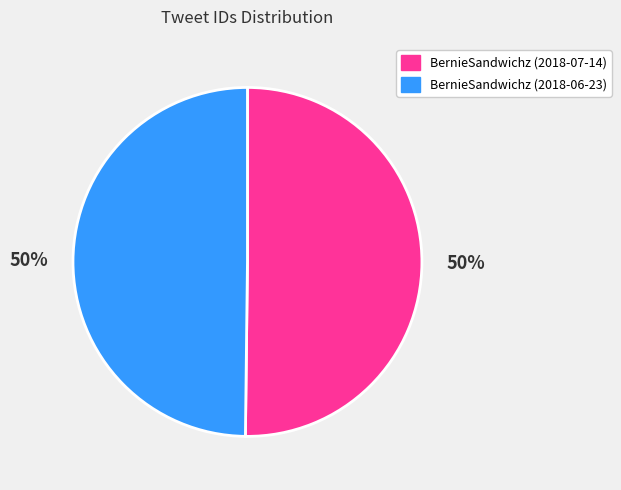

True or false: BernieSandwichz (2018-06-23) accounts for 50% of the total.

True